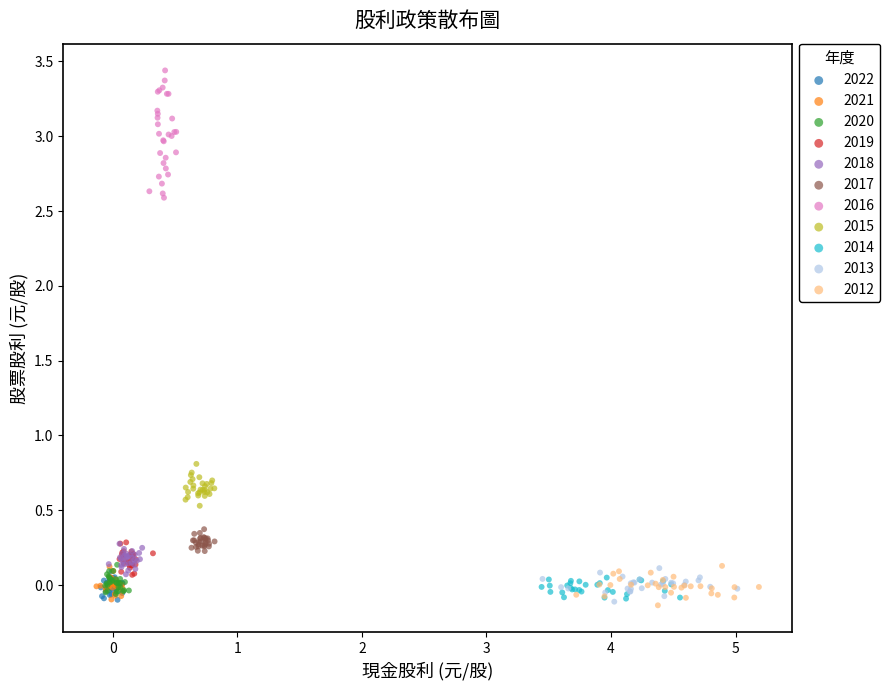

What are all the series names shown in the legend?

2022, 2021, 2020, 2019, 2018, 2017, 2016, 2015, 2014, 2013, 2012